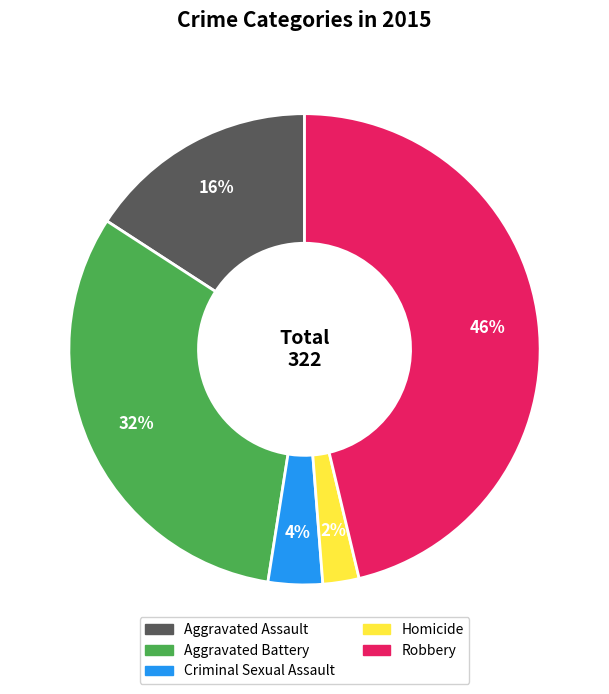

How many segments does this pie chart have?

5